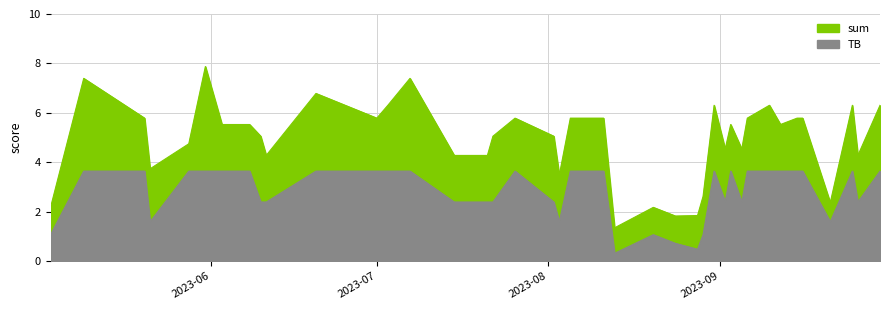

Is the value of TB at 26 greater than the value of sum at 23?

No